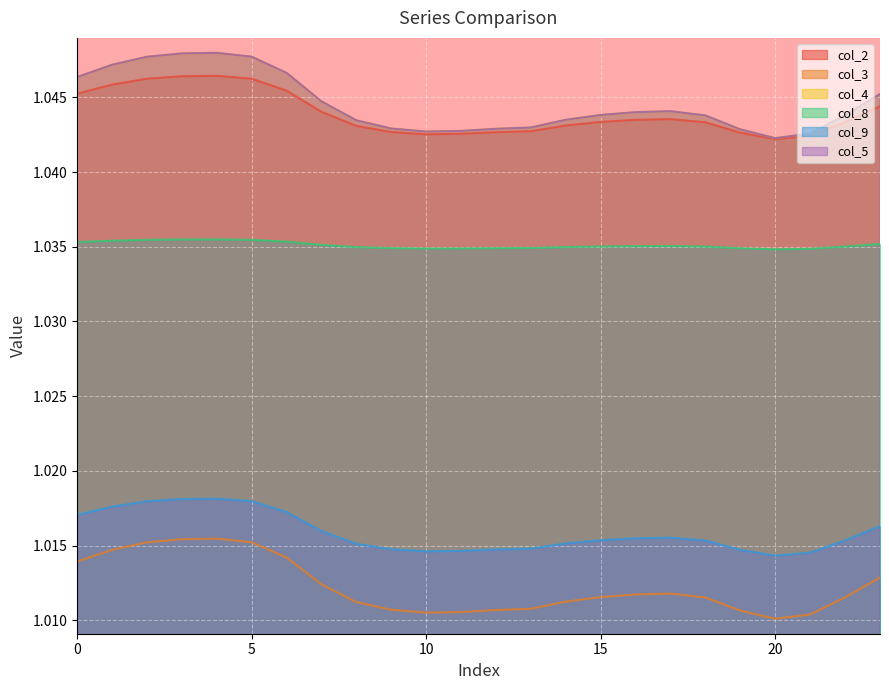

At which category does the chart reach its minimum across all series?

20